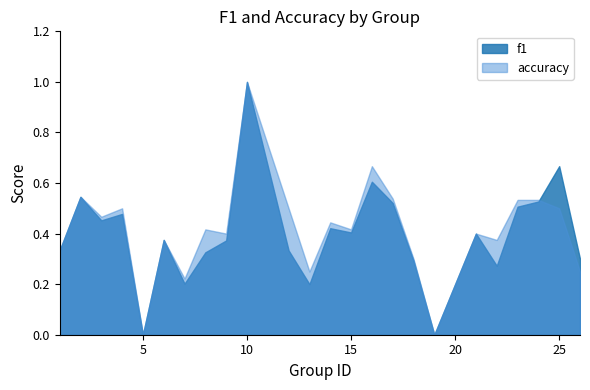

Reading left to right, extract all data points from this chart.

f1: 1=0.3	2=0.5	3=0.5	4=0.5	5=0.0	6=0.4	7=0.2	8=0.3	9=0.4	10=1.0	12=0.3	13=0.2	14=0.4	15=0.4	16=0.6	17=0.5	18=0.3	19=0.0	21=0.4	22=0.3	23=0.5	24=0.5	25=0.7	26=0.3
accuracy: 1=0.3	2=0.5	3=0.5	4=0.5	5=0.0	6=0.4	7=0.2	8=0.4	9=0.4	10=1.0	12=0.5	13=0.2	14=0.4	15=0.4	16=0.7	17=0.5	18=0.3	19=0.0	21=0.4	22=0.4	23=0.5	24=0.5	25=0.5	26=0.2